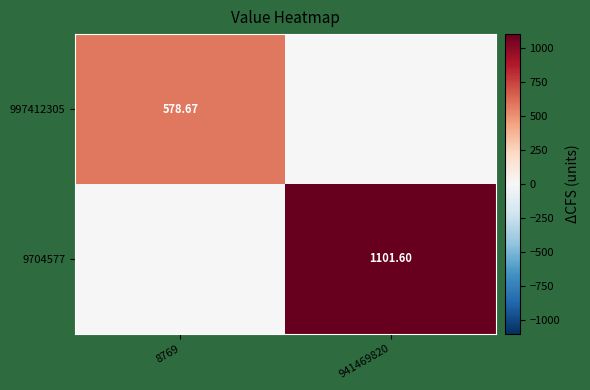

List the series in order of their peak value, highest first.

9704577, 997412305